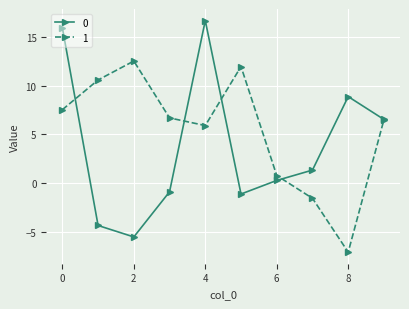

In 1, how many points are lower than both neighbors (excluding endpoints)?

2